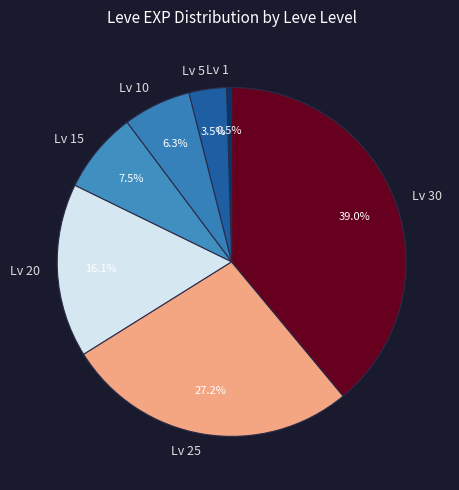

To the nearest percent, what is the average slice percentage?

14%